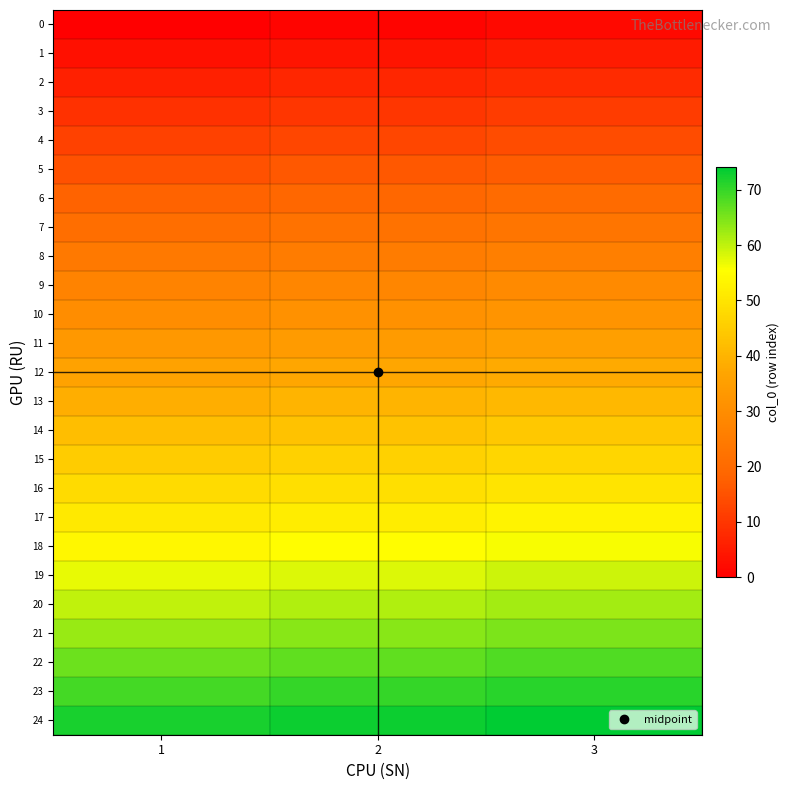

Which series has the largest total across all categories?

24